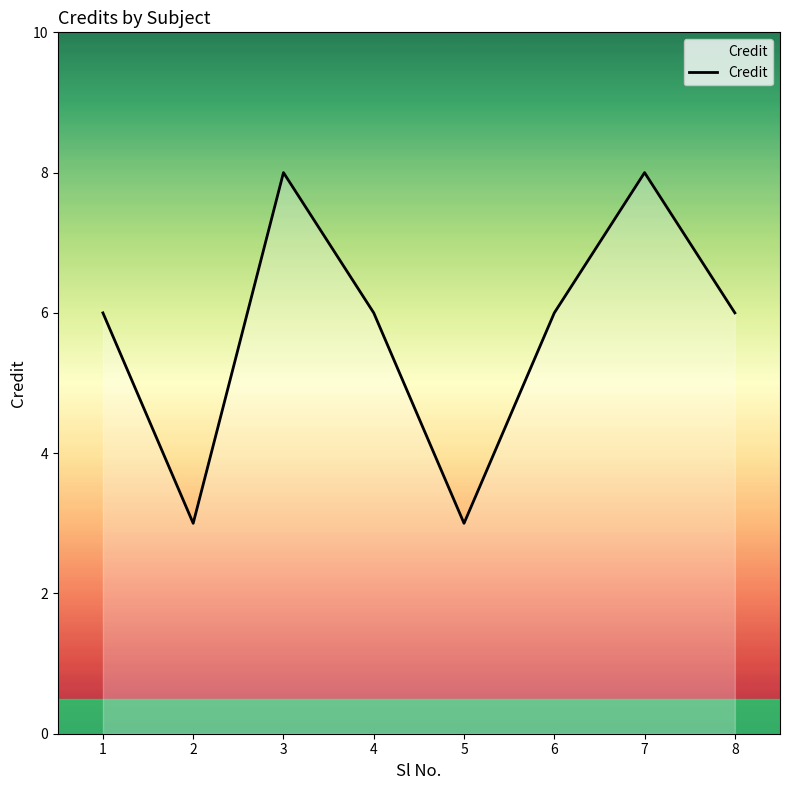

Is it true that the value at 1 is 4?

False